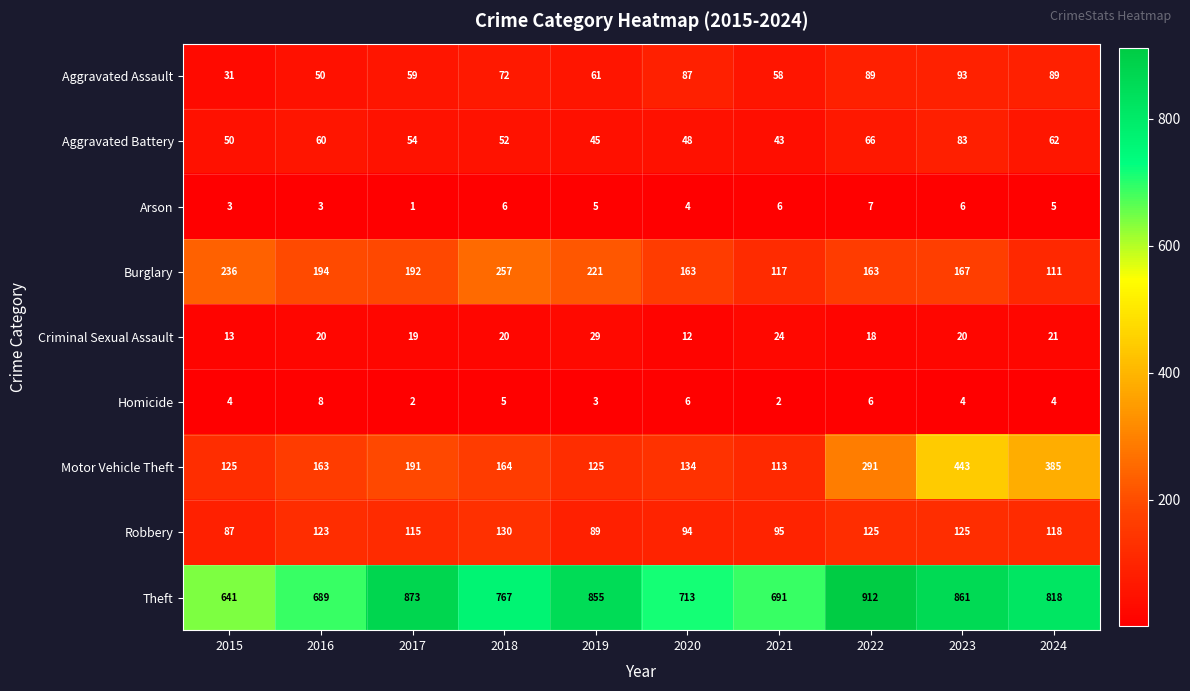

What is the difference between the second highest and minimum values in the Robbery series?

38